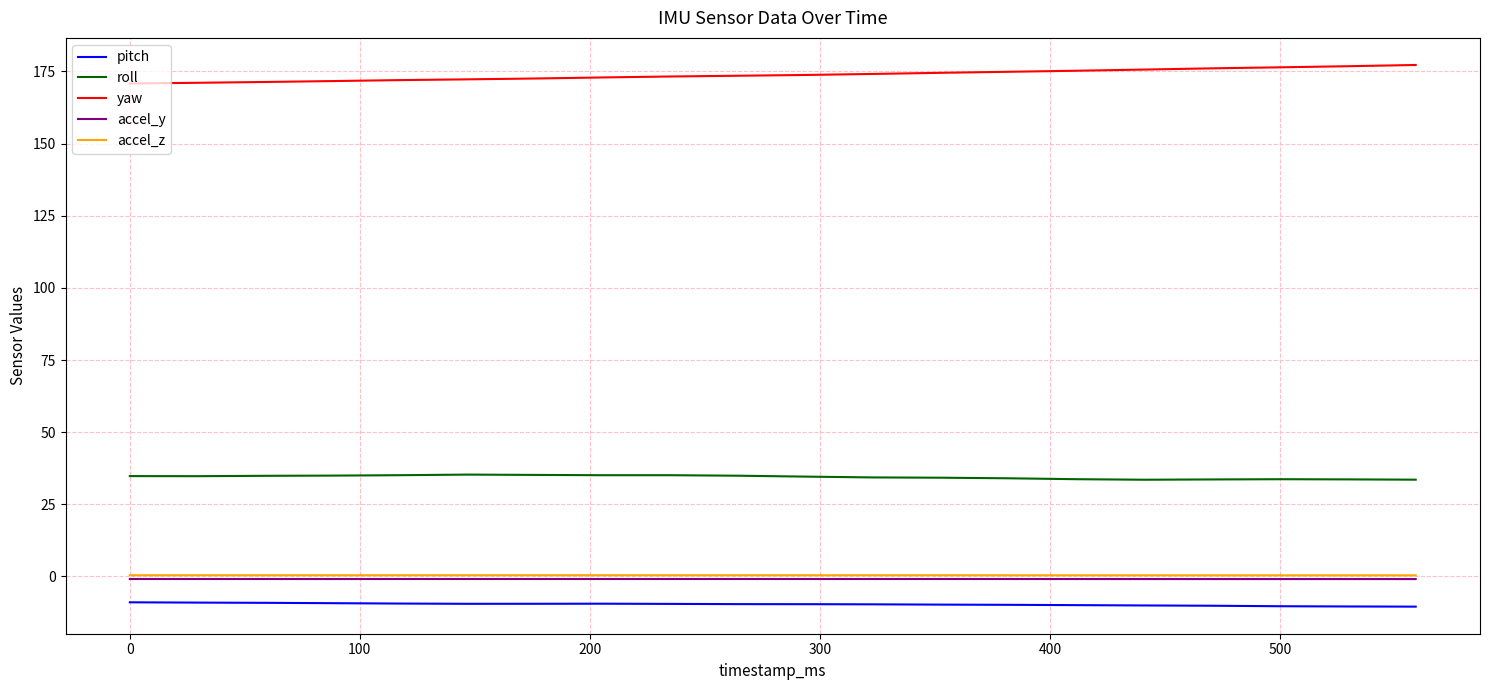

True or false: roll and yaw cross at least once.

False